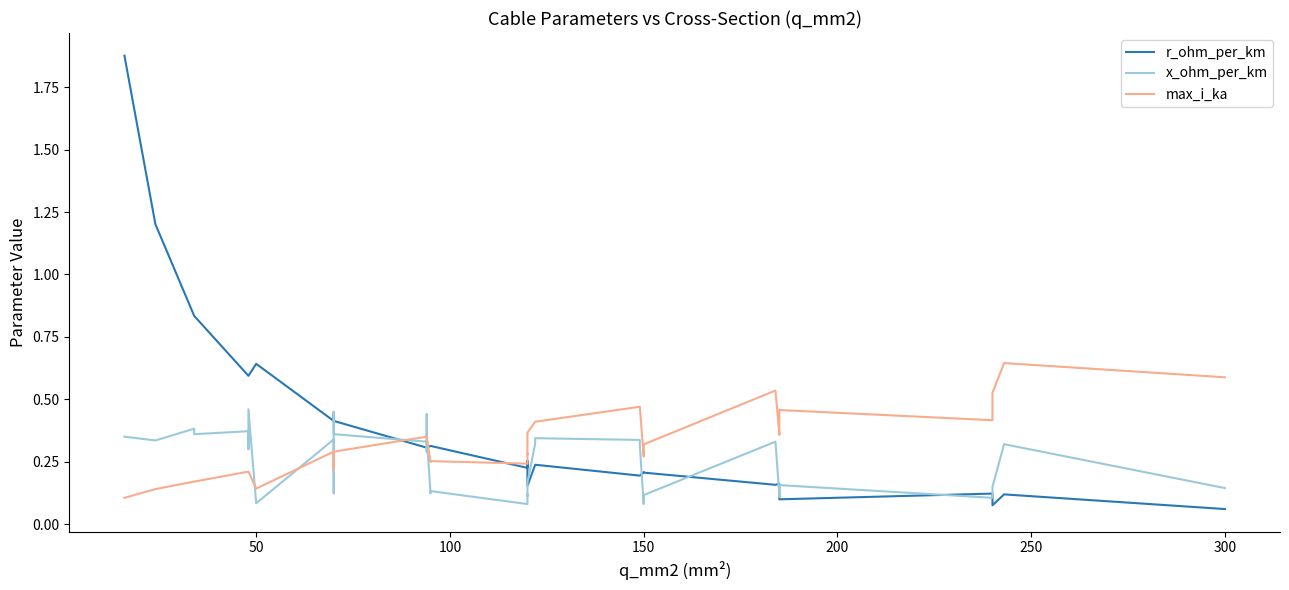

What value does the max_i_ka series have at 100?

0.2